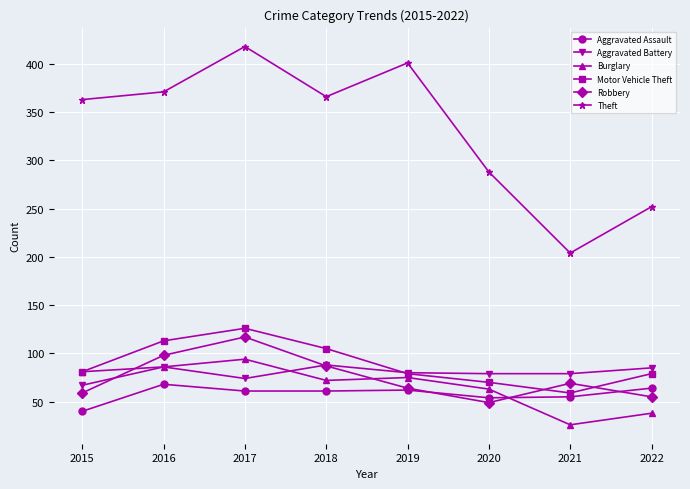

How many values in the Theft series are below 366?

4